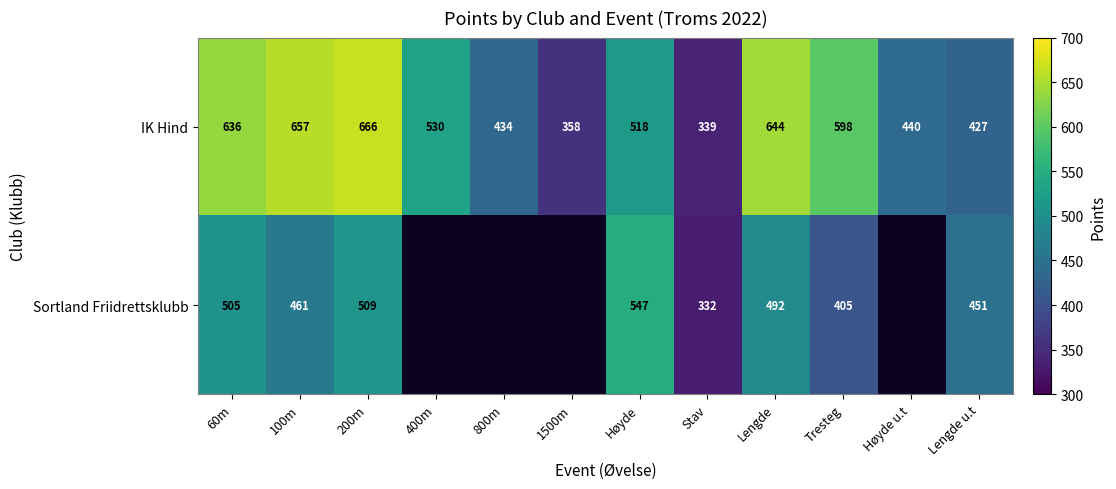

At which category does the chart reach its peak across all series?

200m